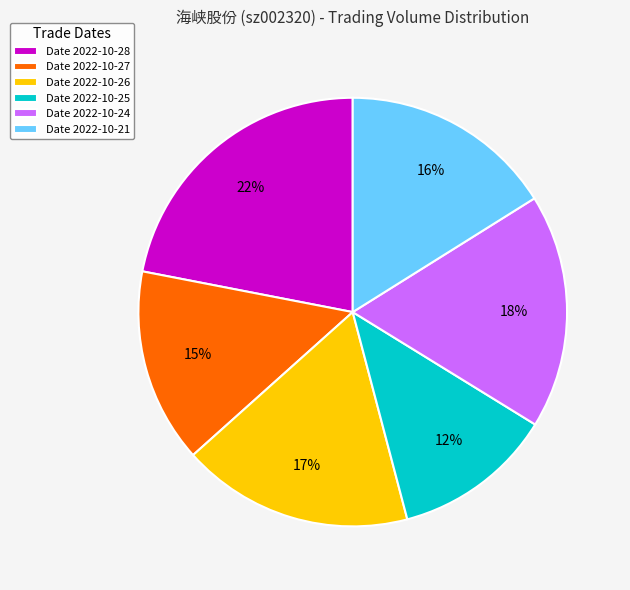

Does Date 2022-10-27 represent more than half of the total?

No